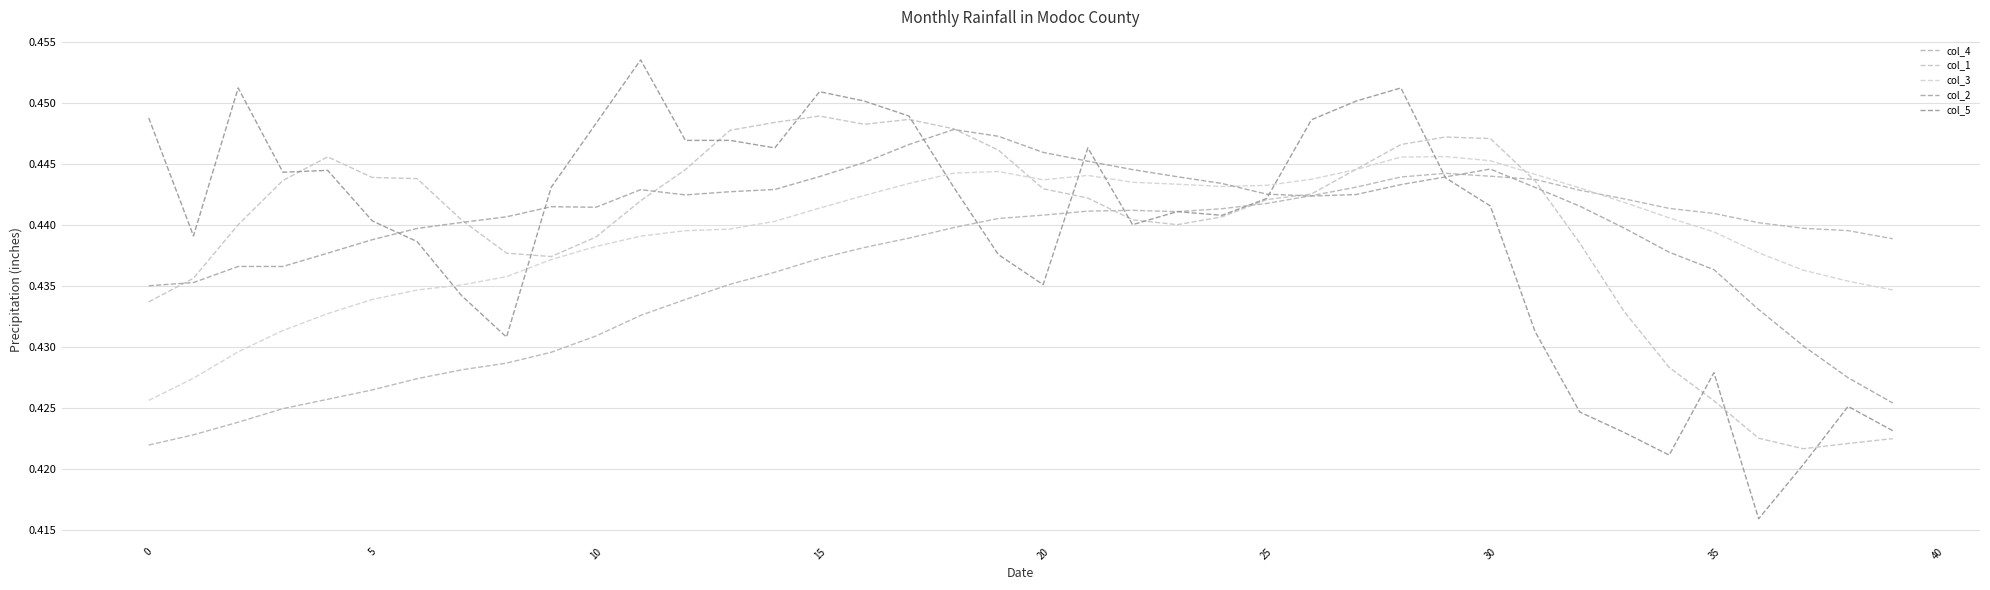

What is the value of the col_4 point at the 10th from the left?

0.4